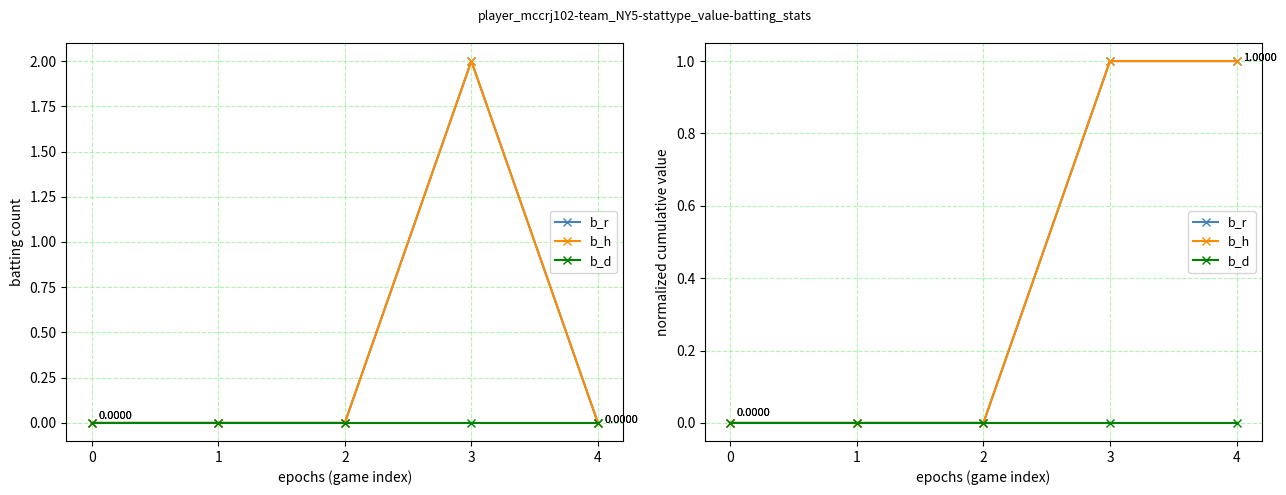

How many values in the b_r series exceed 0?

2